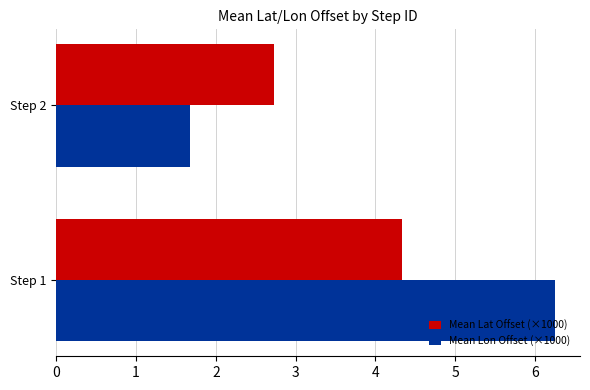

Which series has the largest total across all categories?

Mean Lon Offset (×1000)